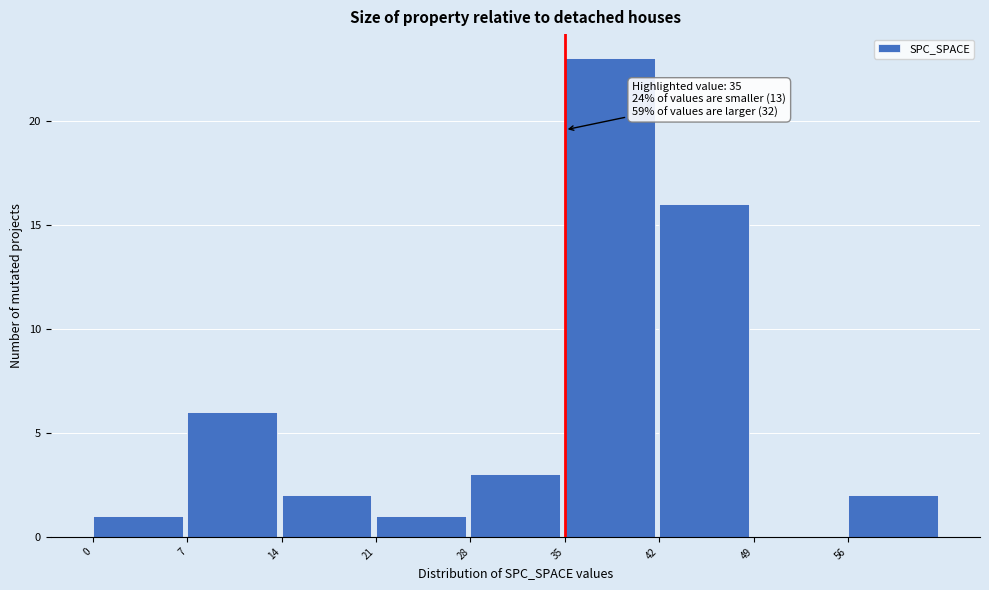

Over which range of the x-axis is the bar tallest?

35 to 42